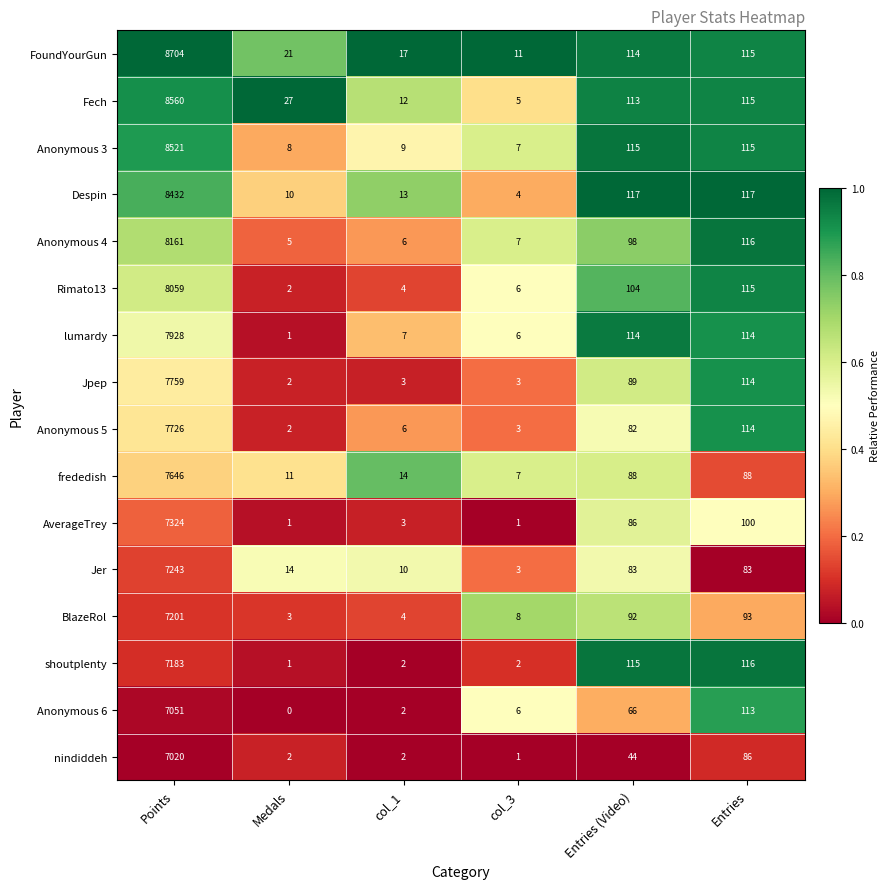

Read the nindiddeh value at Entries.

86